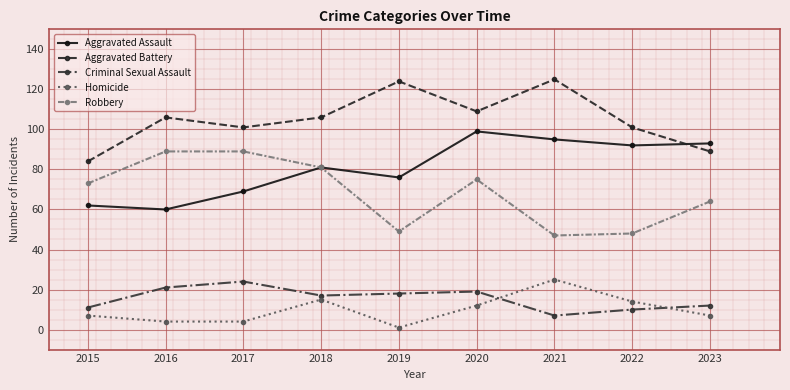

What is the difference between the Aggravated Battery values at 2018 and 2017?

5